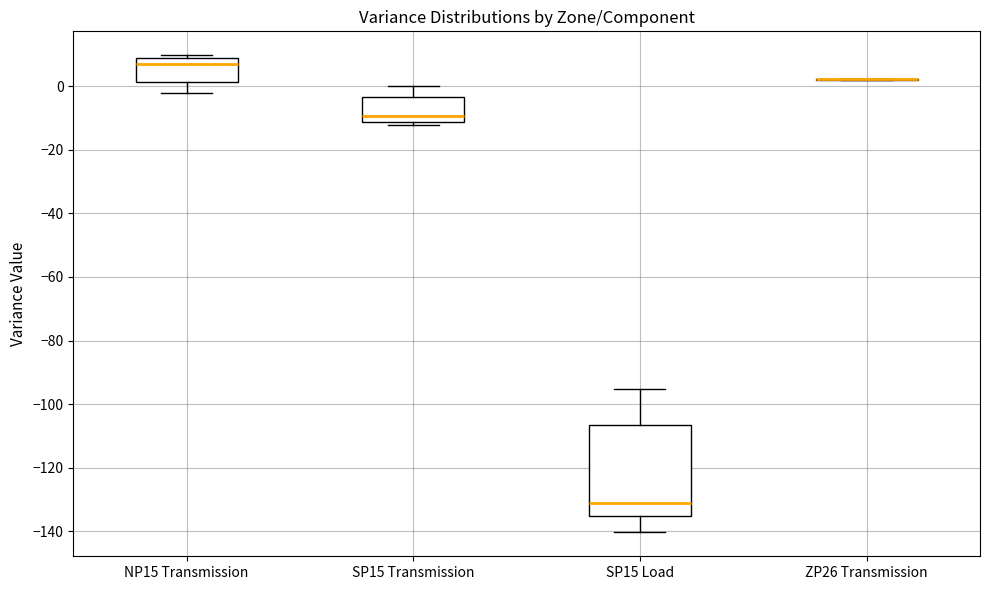

Where is the upper edge of the box for NP15 Transmission on the y-axis? The values are not printed on the chart, so give them approximately, as read against the axis.

8